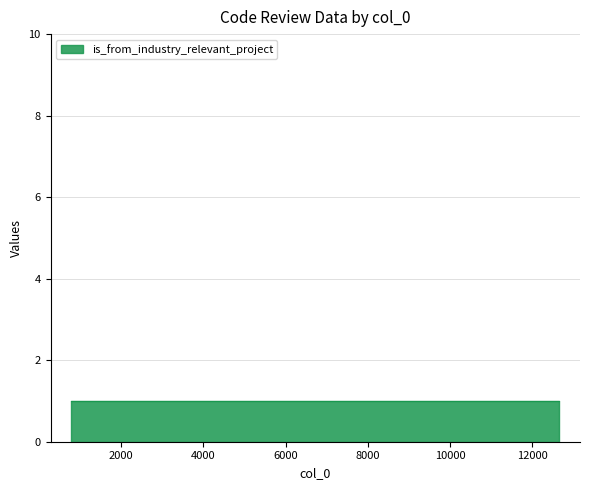

What is the smallest value displayed?

1